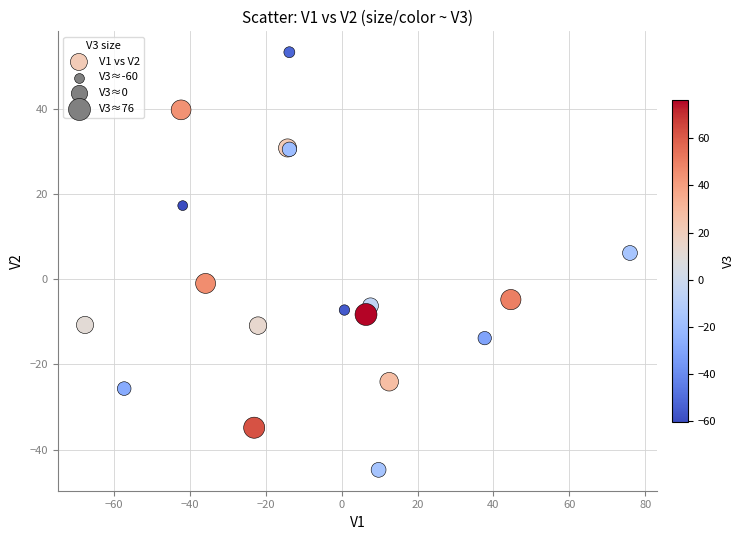

What Y value in the scatter plot is closest to 4?

6.1